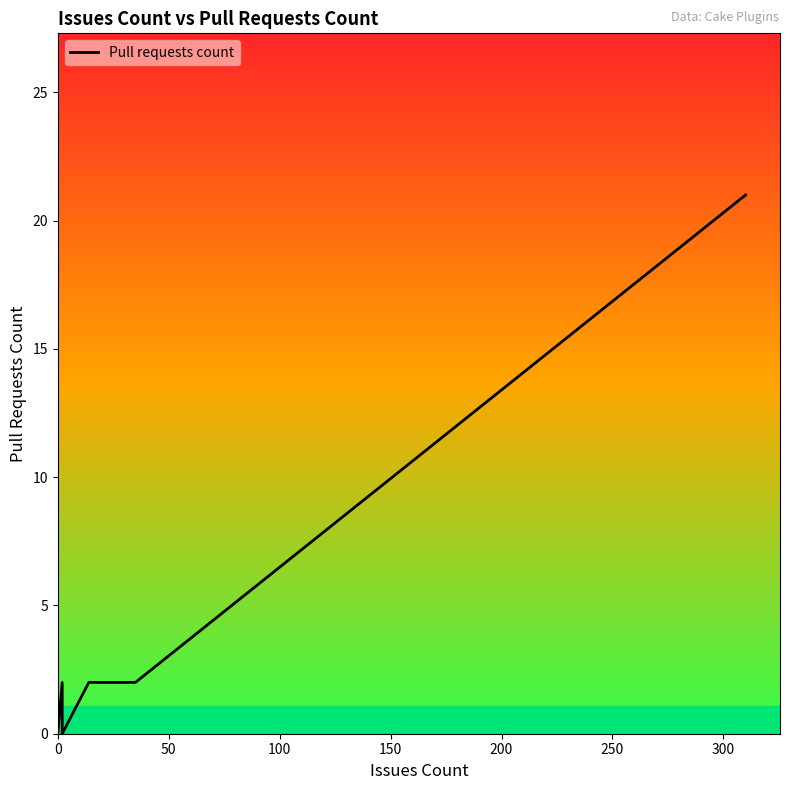

What is the maximum value shown in the chart?

21